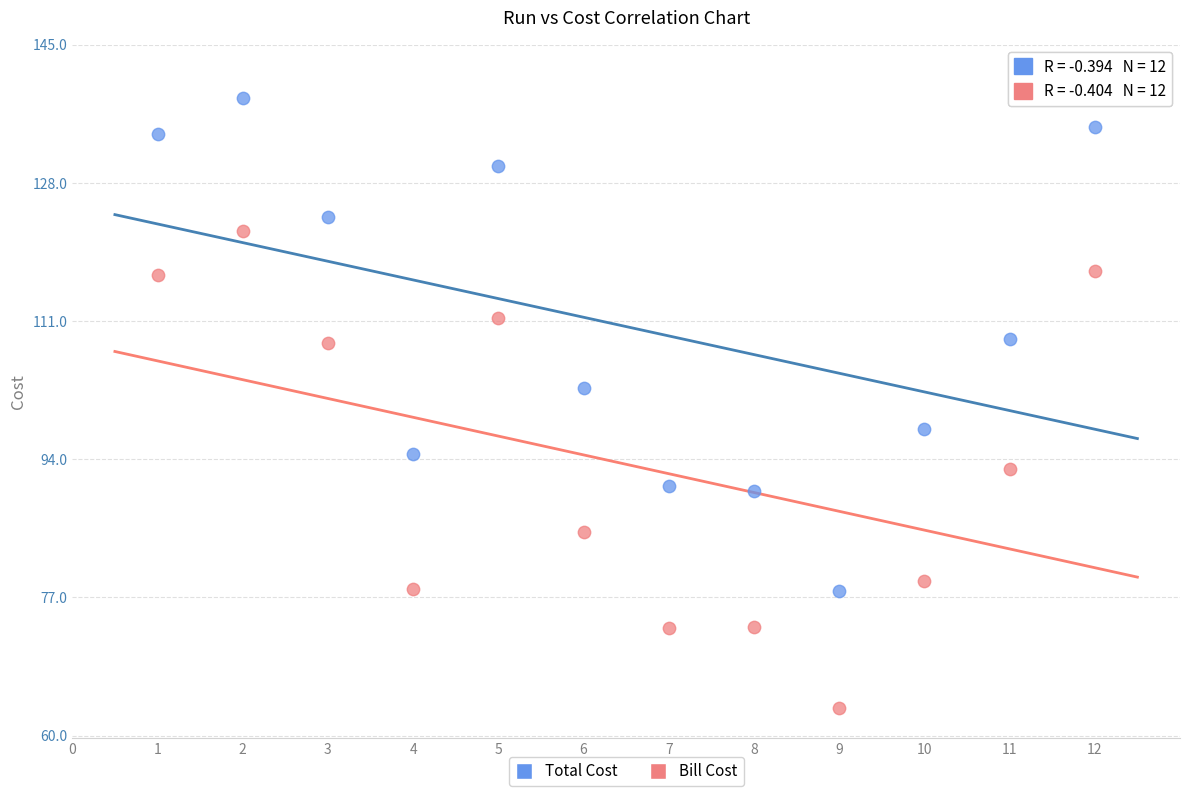

Across all data points, what is the range of Y values (max minus min)?

75.0